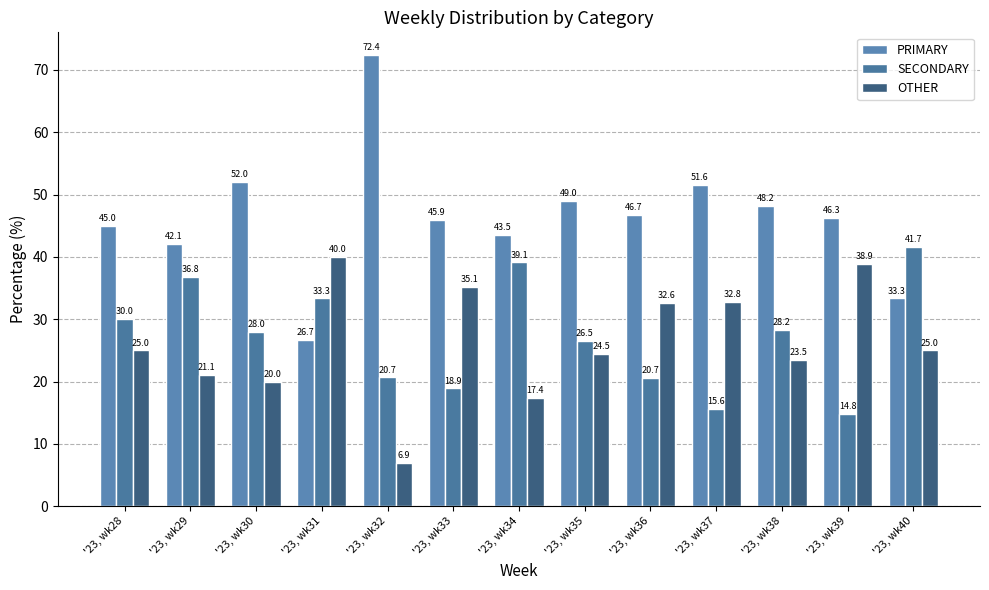

At which category is the sum across all series the highest?

'23, wk31